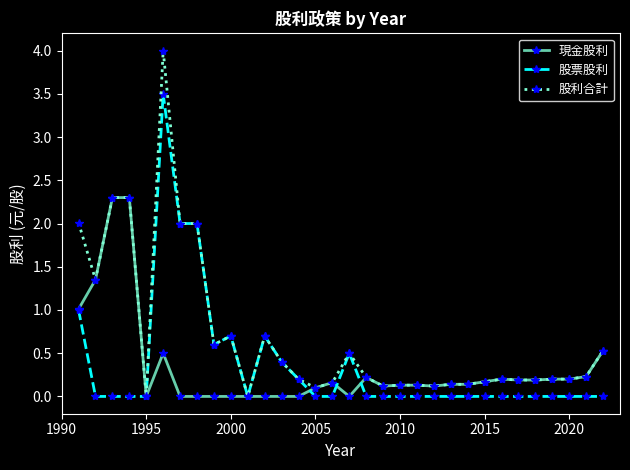

True or false: 股票股利 has more than 2 interior local peaks.

True